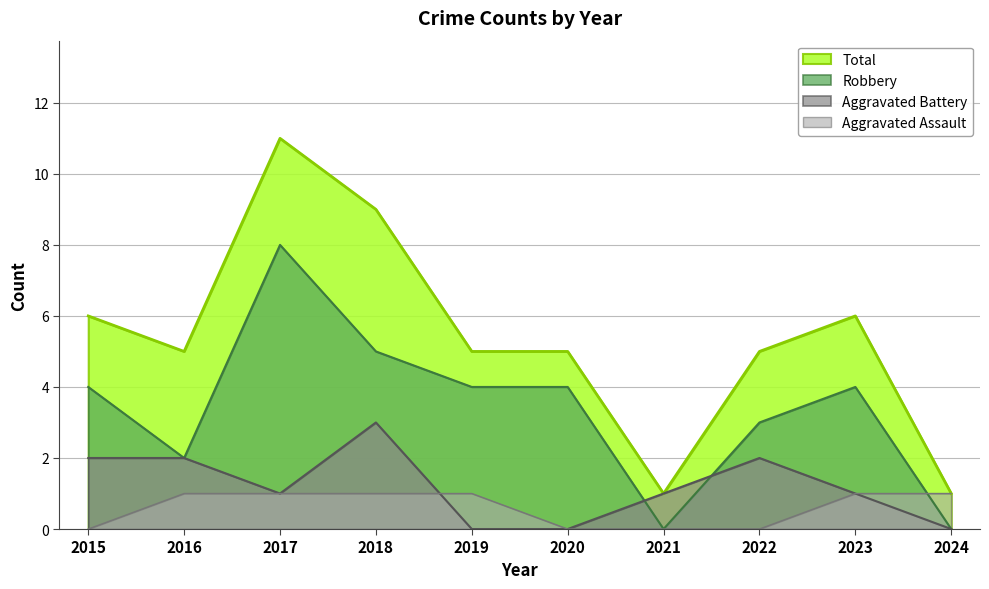

The value of Robbery at 2017 is 8. True or false?

True